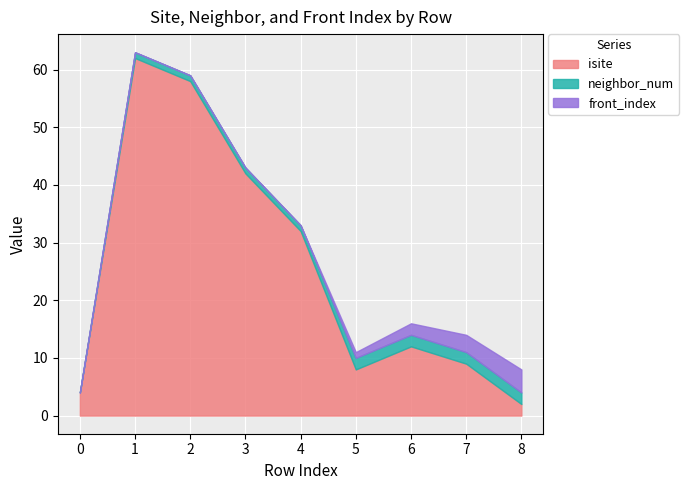

At which category is the sum across all series the highest?

1